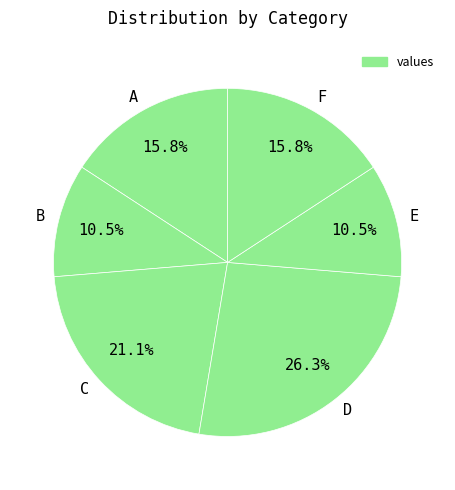

What percentage do E and F together represent?

26.3%